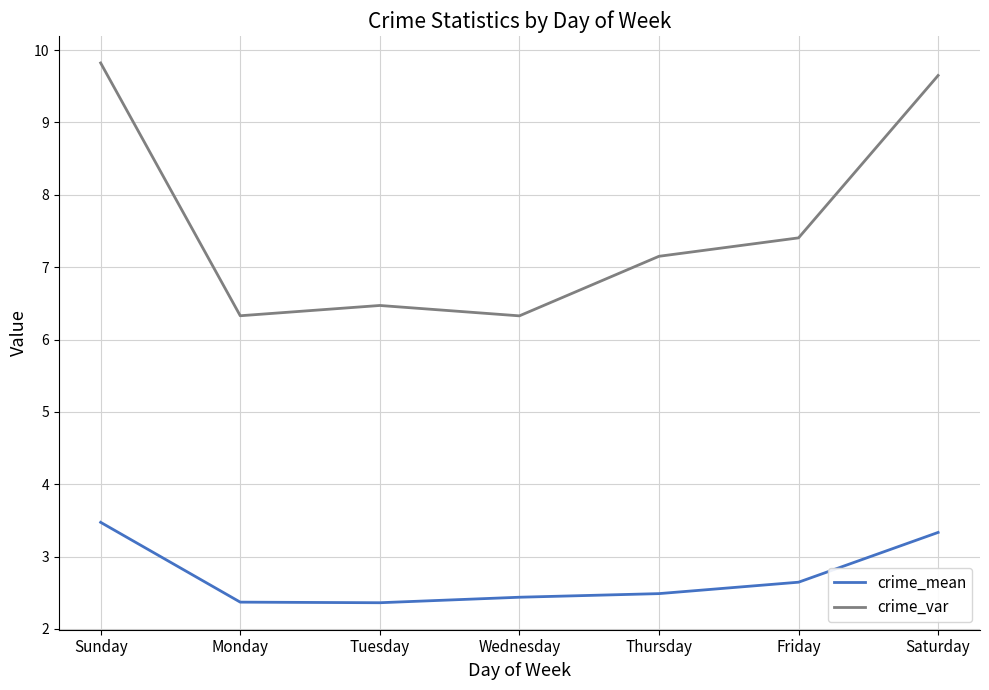

At how many categories does at least one series exceed 7?

4